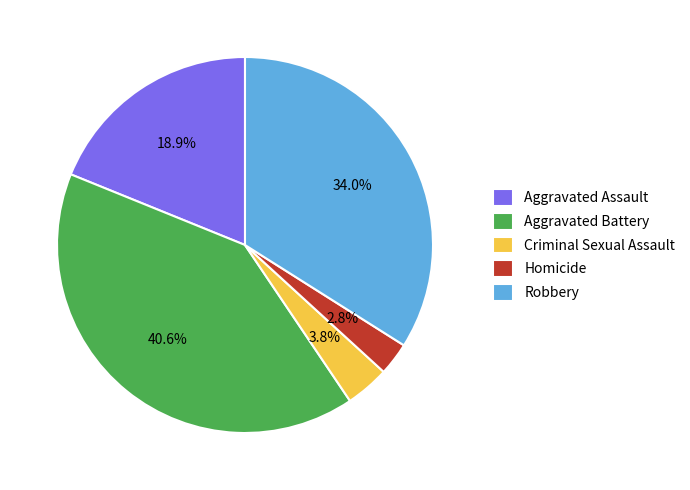

Does Homicide account for over 50% of the chart?

No